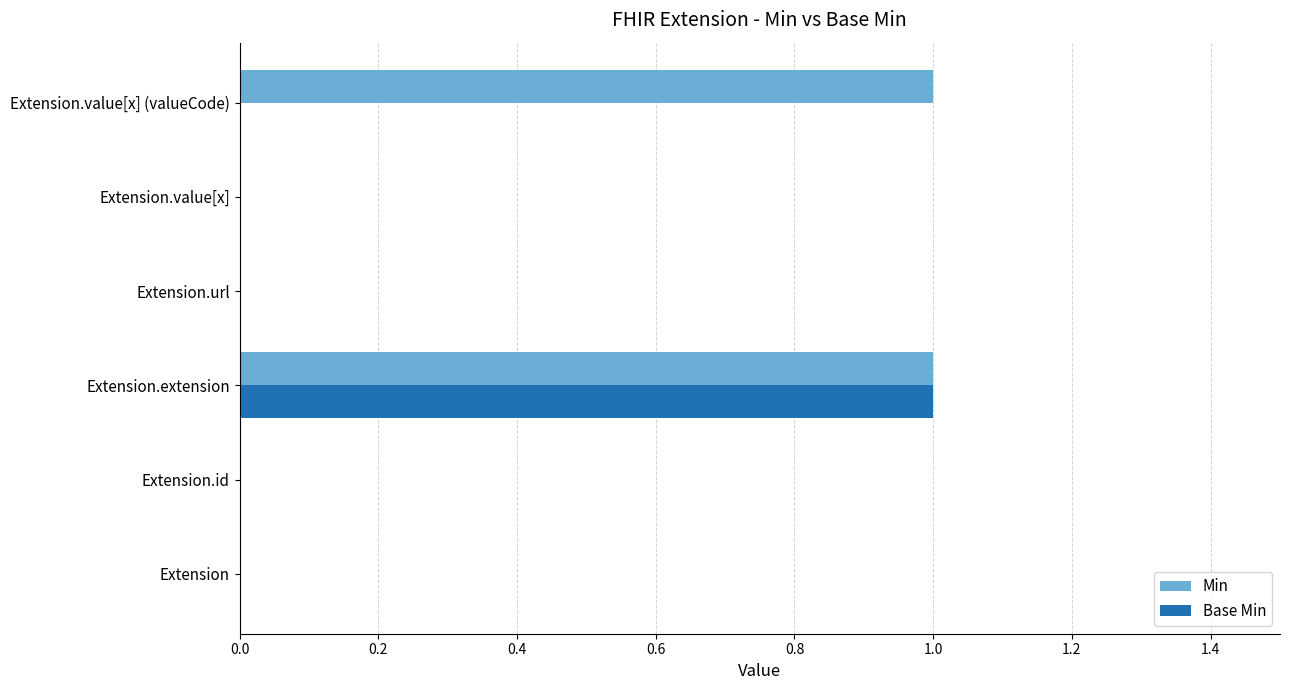

At which label does Base Min reach its peak?

Extension.extension